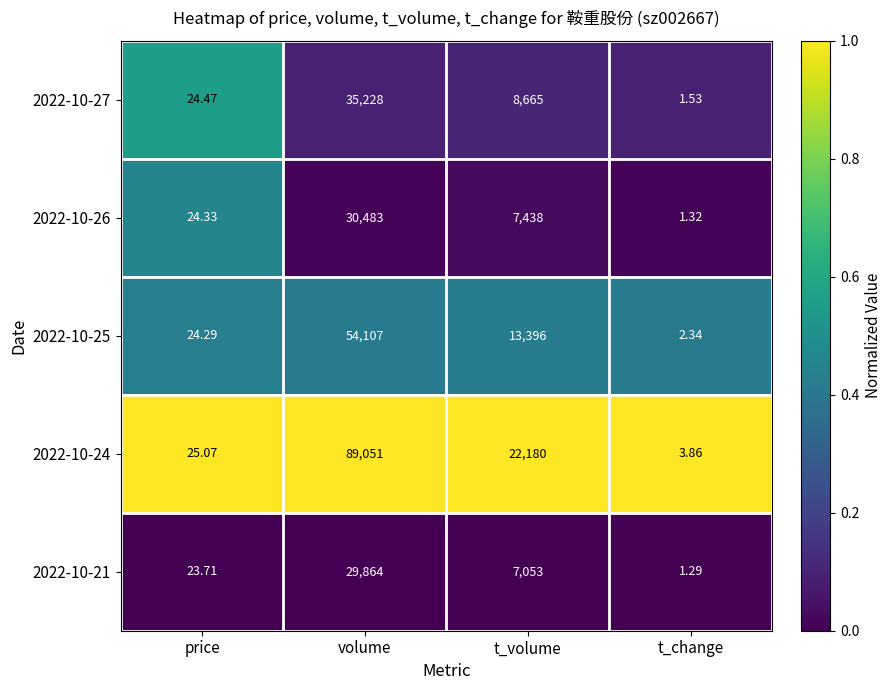

What is the spread (max minus min) of values at price?

1.4